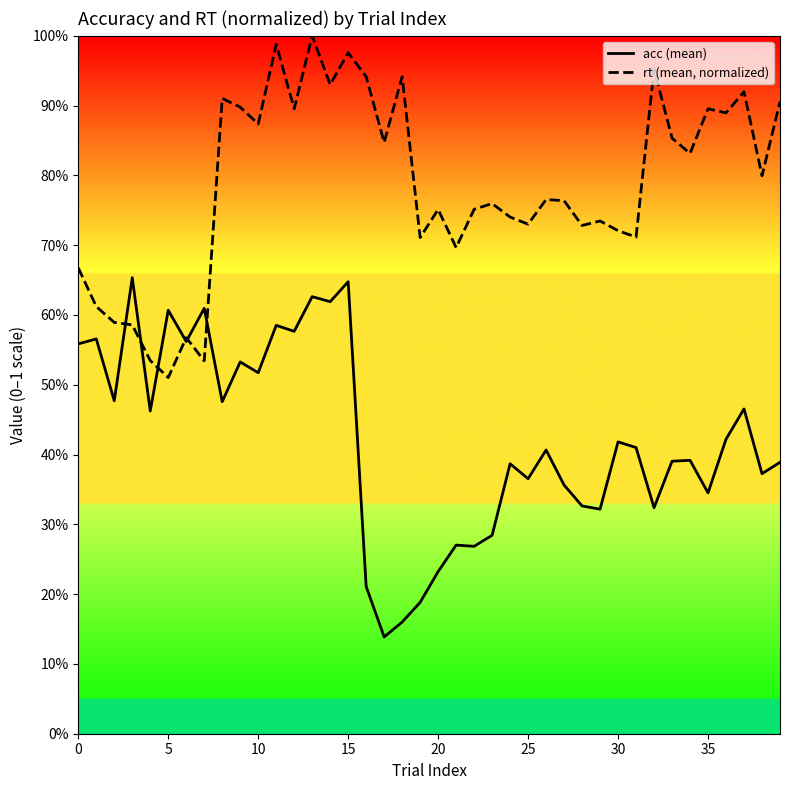

How many lines are shown in the chart?

2